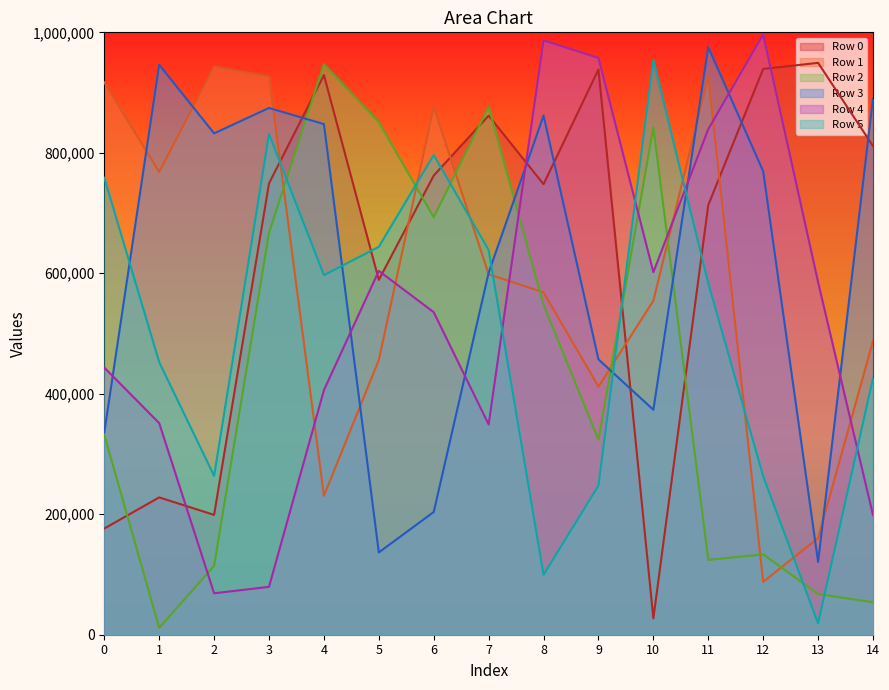

At which label does Row 2 first exceed 331941?

3